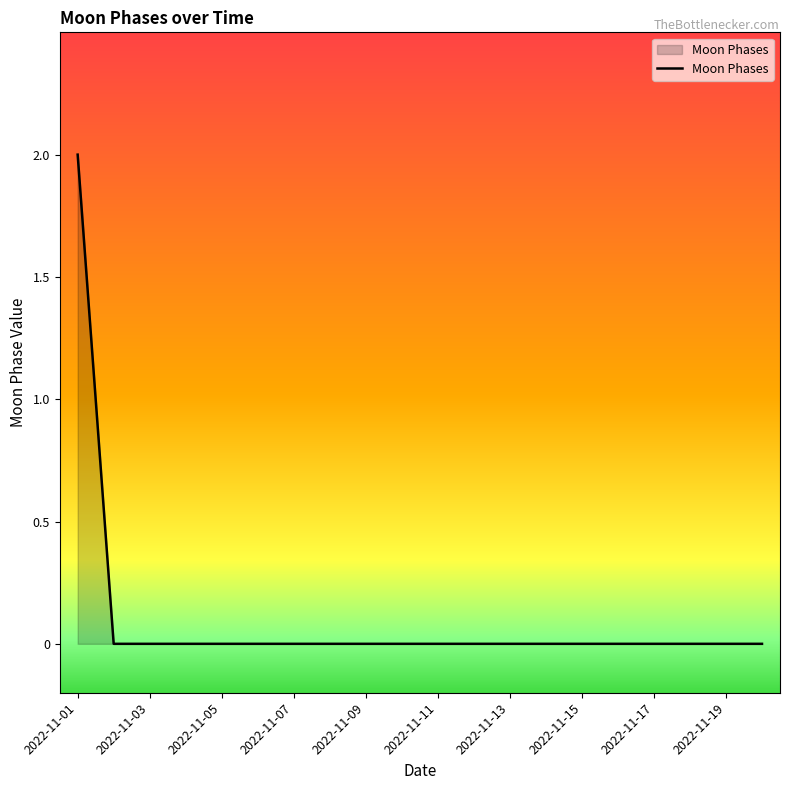

Reading left to right, what are all the values shown in this chart?

2	0	0	0	0	0	0	0	0	0	0	0	0	0	0	0	0	0	0	0